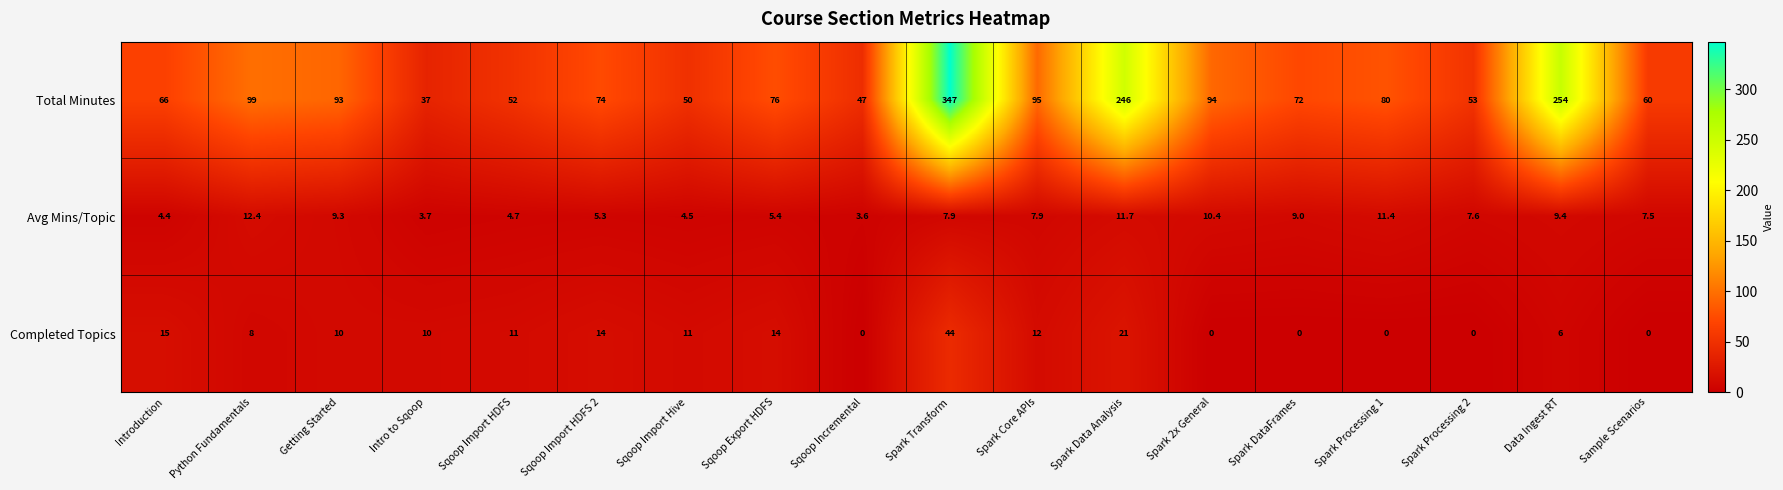

At Sqoop Import HDFS, list the series in order from smallest to largest.

Avg Mins/Topic, Completed Topics, Total Minutes